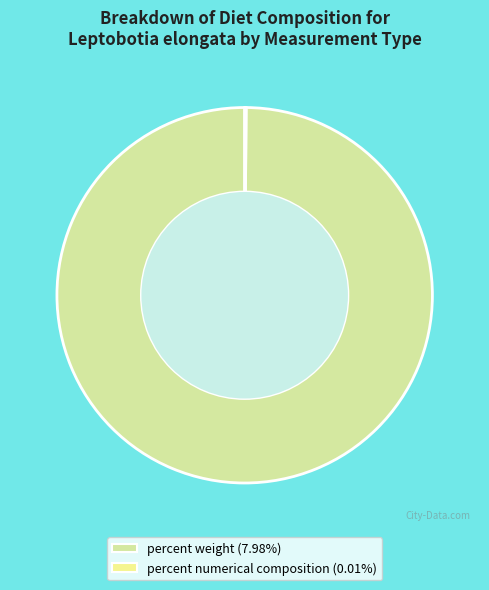

Count the number of slices in the pie.

2